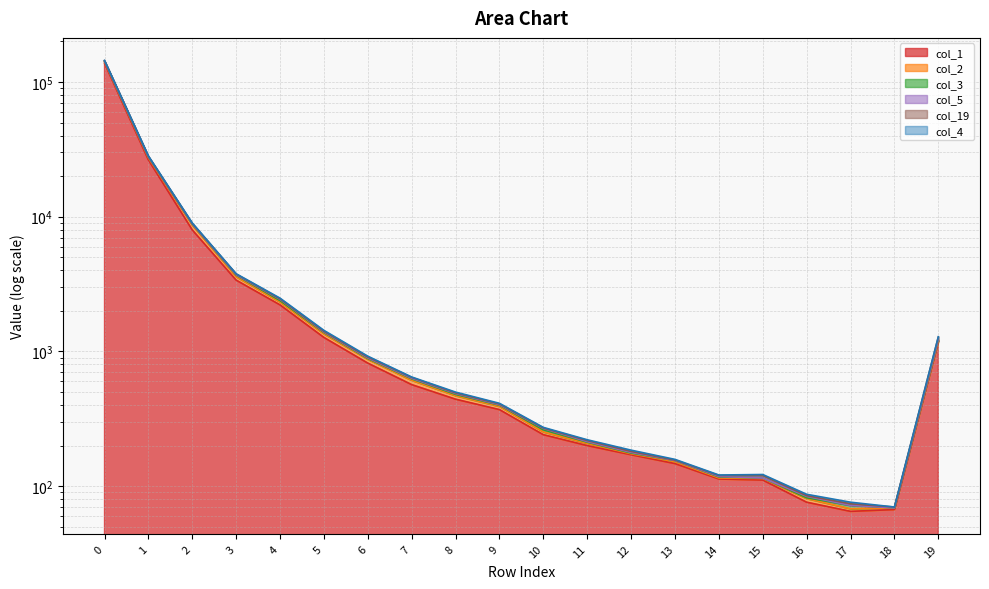

True or false: col_19 and col_5 cross at least once.

False